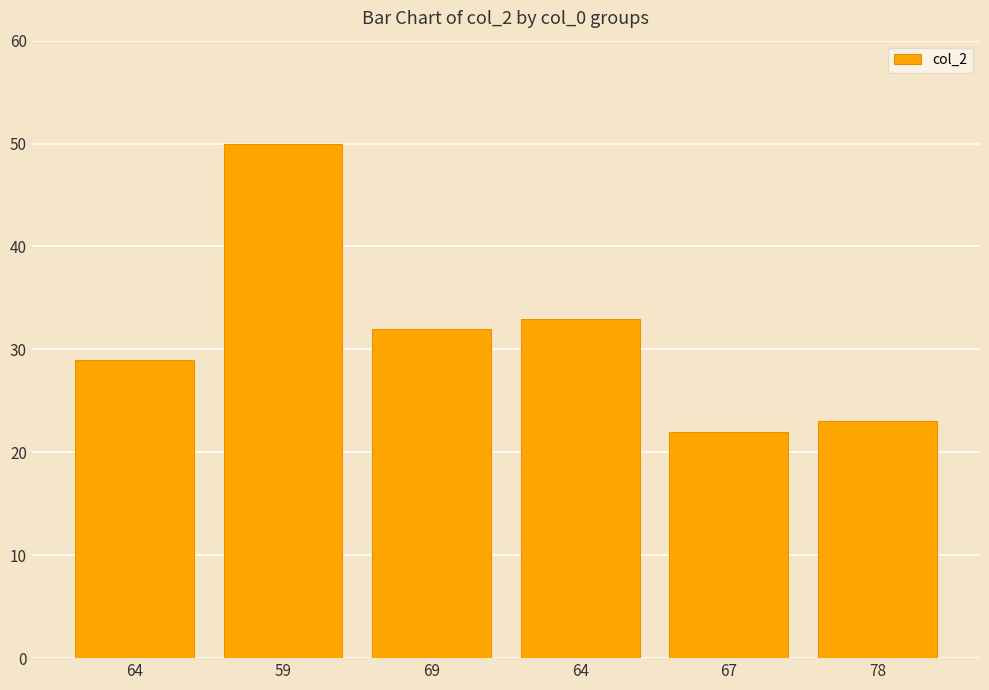

What is the ratio of the value at 64 to the value at 69?

1.0